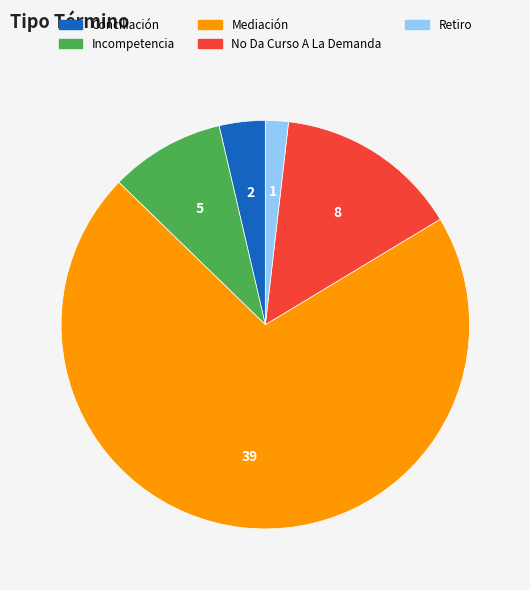

Rank the categories by value from highest to lowest.

Mediación, No Da Curso A La Demanda, Incompetencia, Conciliación, Retiro